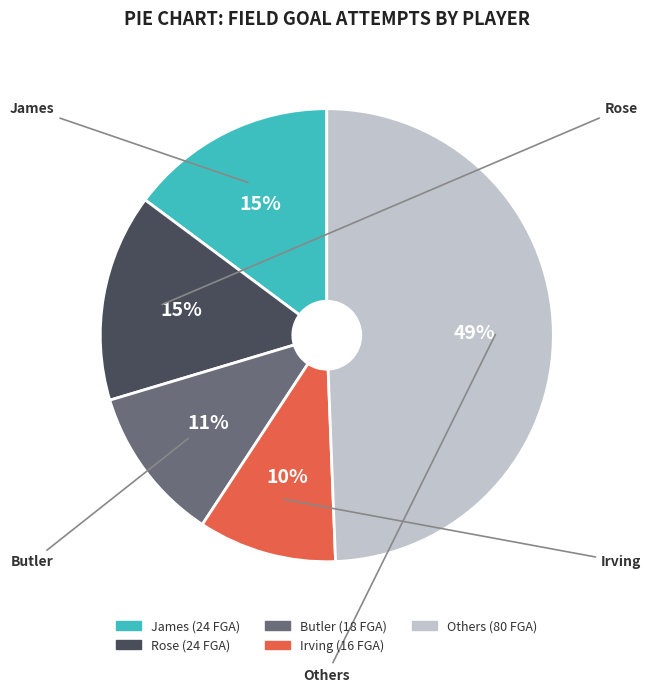

To the nearest percent, what is the average slice percentage?

20%